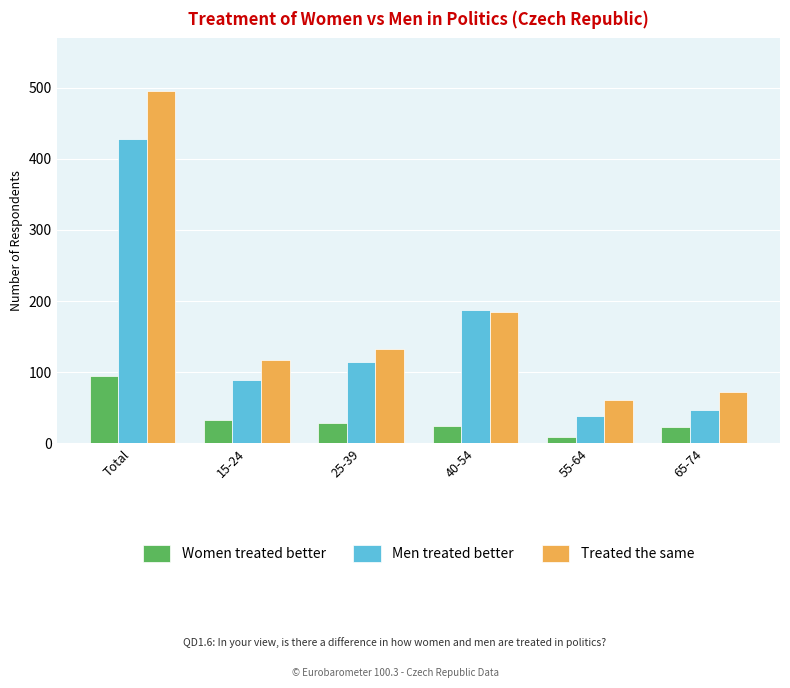

Which series has the largest range (max minus min)?

Treated the same